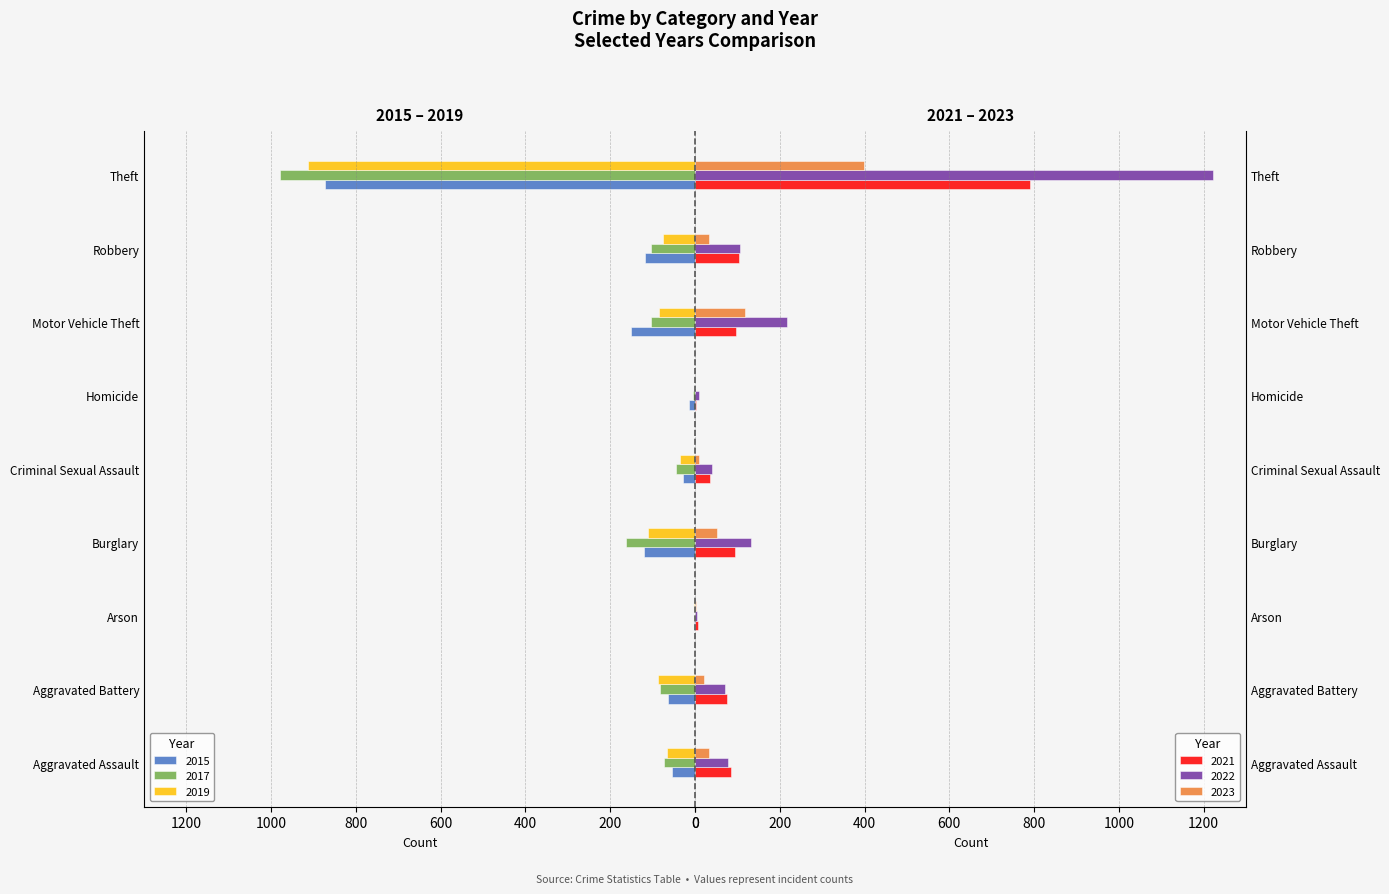

List the labels in order of 2021 value, largest first.

Theft, Robbery, Motor Vehicle Theft, Burglary, Aggravated Assault, Aggravated Battery, Criminal Sexual Assault, Arson, Homicide